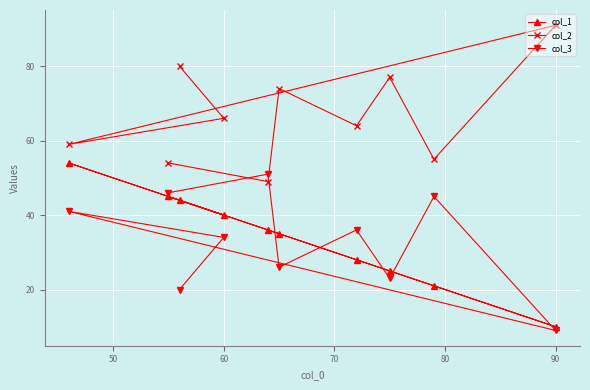

At which category does the chart reach its peak across all series?

90